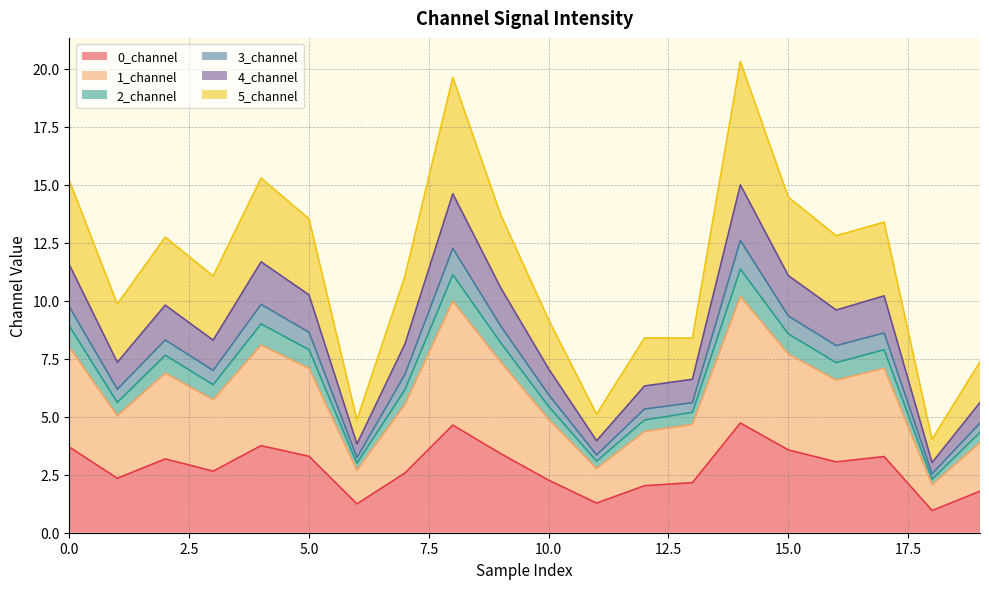

What is the highest value of the 0_channel series?

4.7